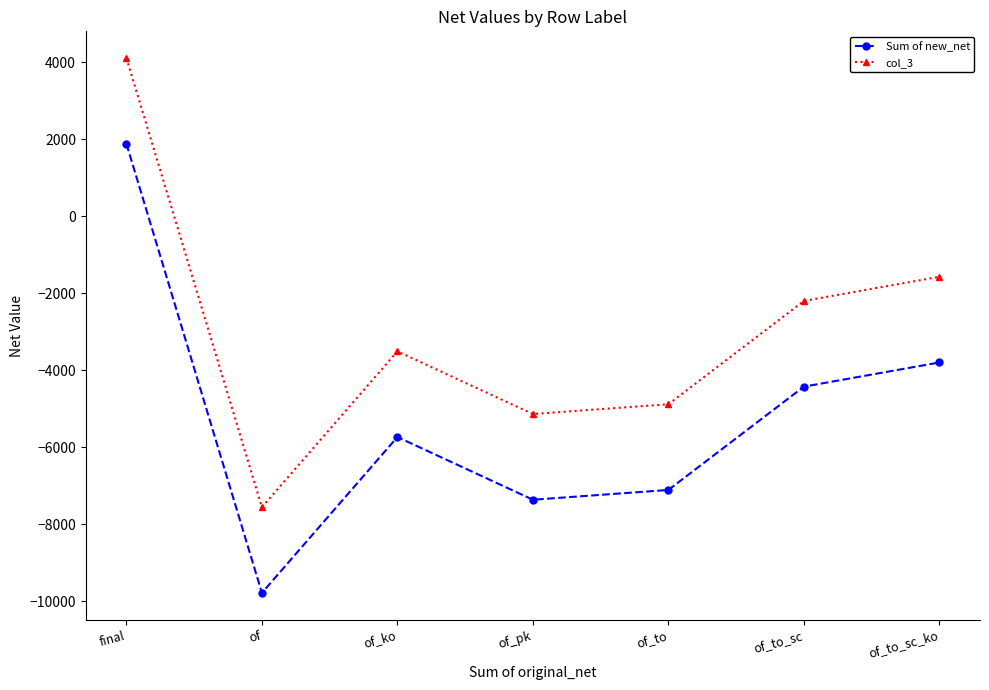

How many positive values does the Sum of new_net series have?

1